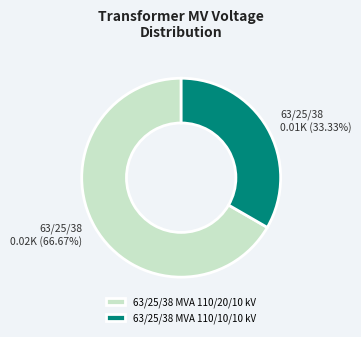

Which category has the smallest portion of the pie?

63/25/38 MVA 110/10/10 kV